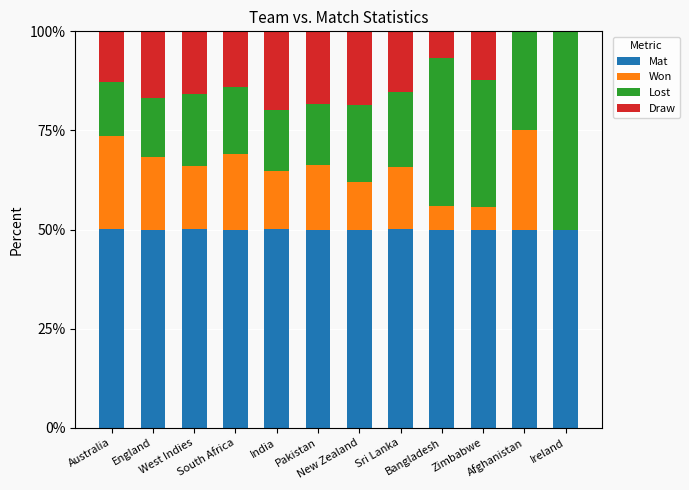

What is the highest value of the Mat series?

50.1